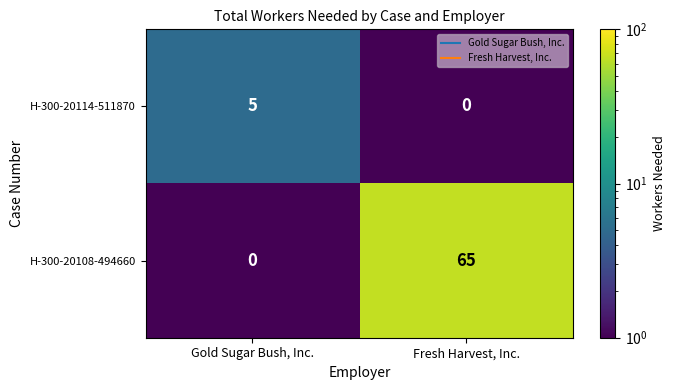

What is the total value across all series at Gold Sugar Bush, Inc.?

5